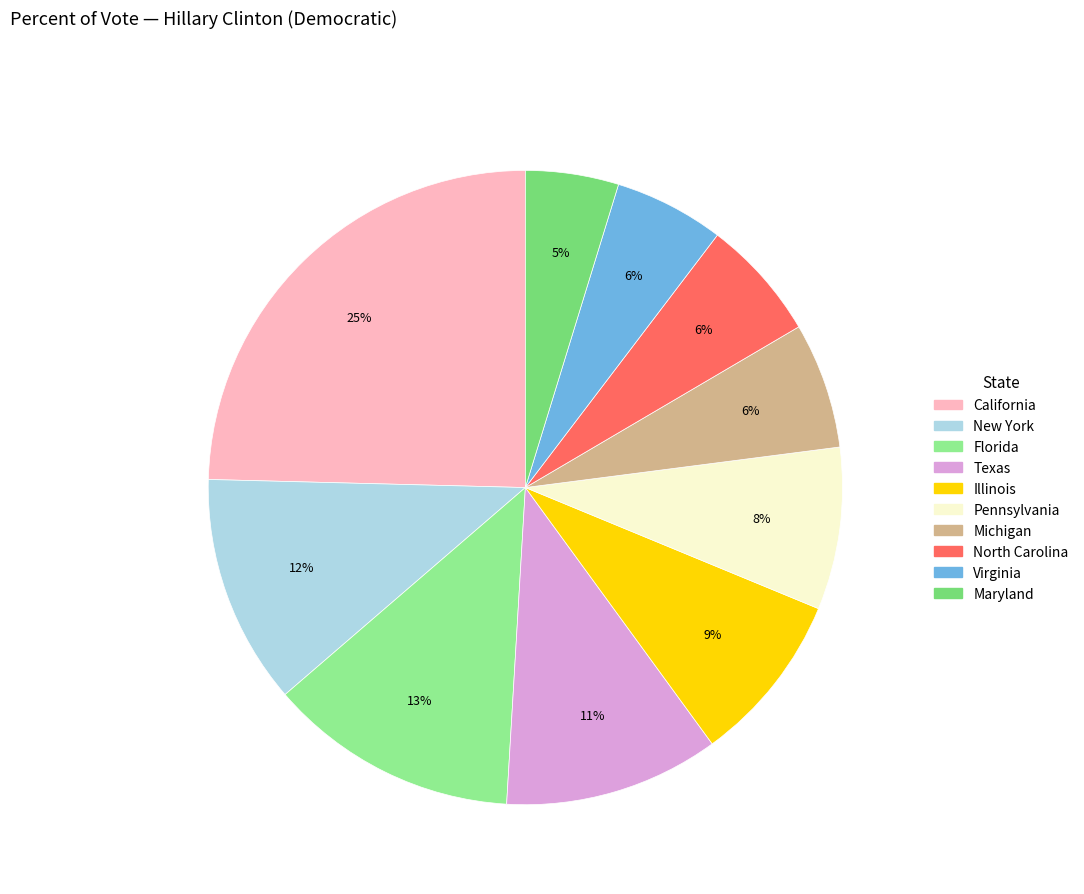

How many segments does this pie chart have?

10